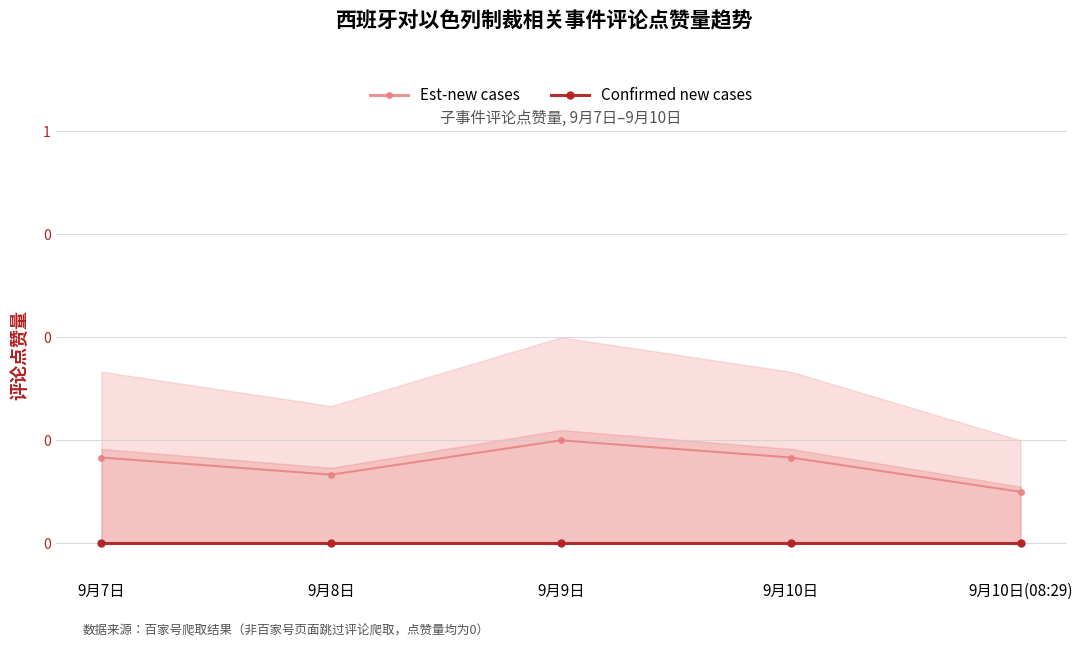

The Est-new cases series shows 0.1 at 9月10日(08:29). True or false?

False